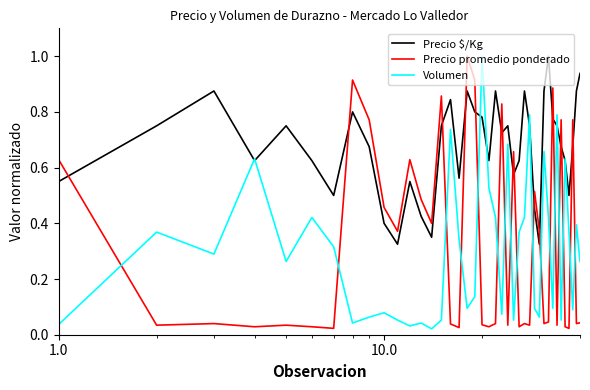

How many intersections are there between Precio $/Kg and Precio promedio ponderado?

17